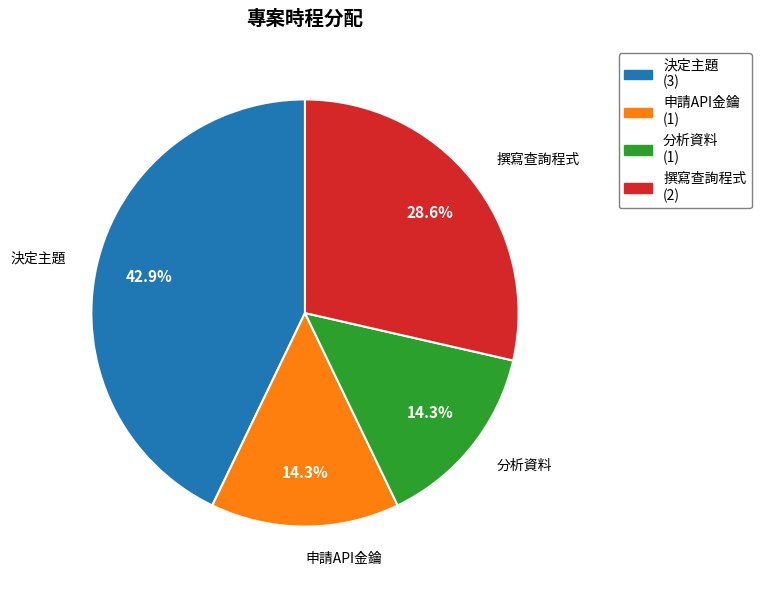

How many segments does this pie chart have?

4